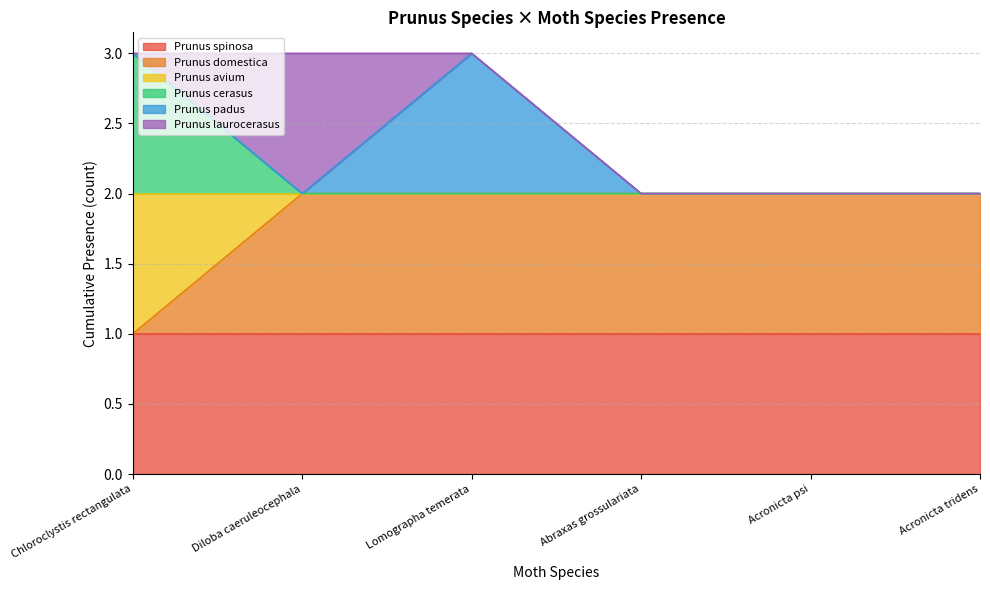

How many lines are shown in the chart?

6